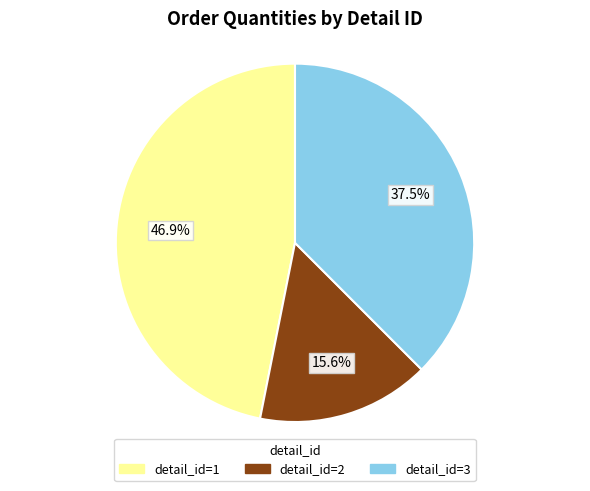

Is there any slice that represents more than half of the pie?

No